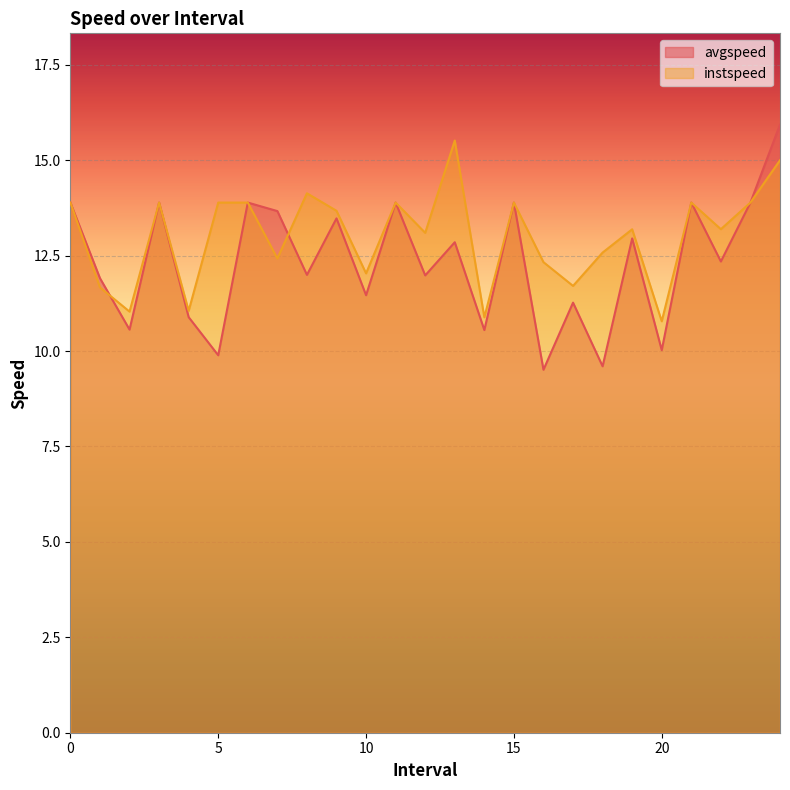

List the series in order of their overall mean, lowest first.

avgspeed, instspeed